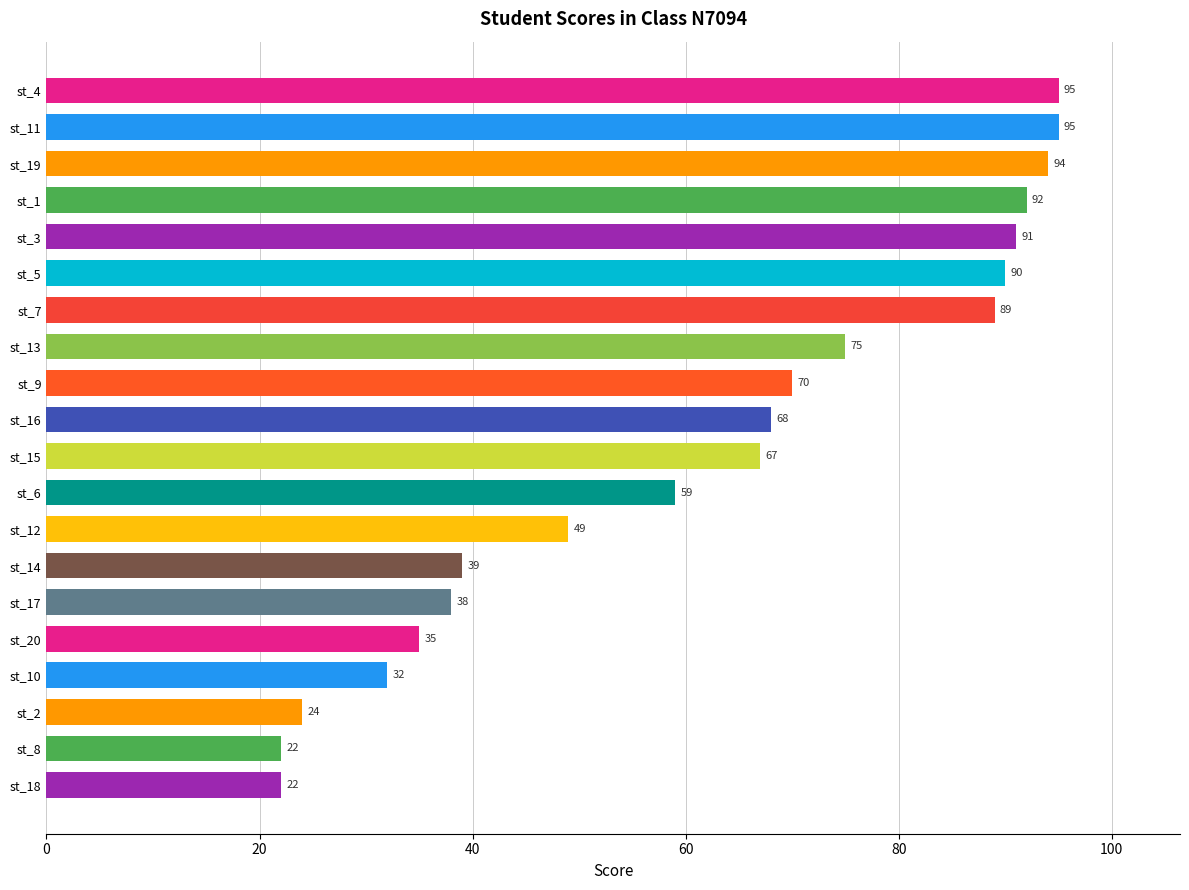

What is the average value?

62